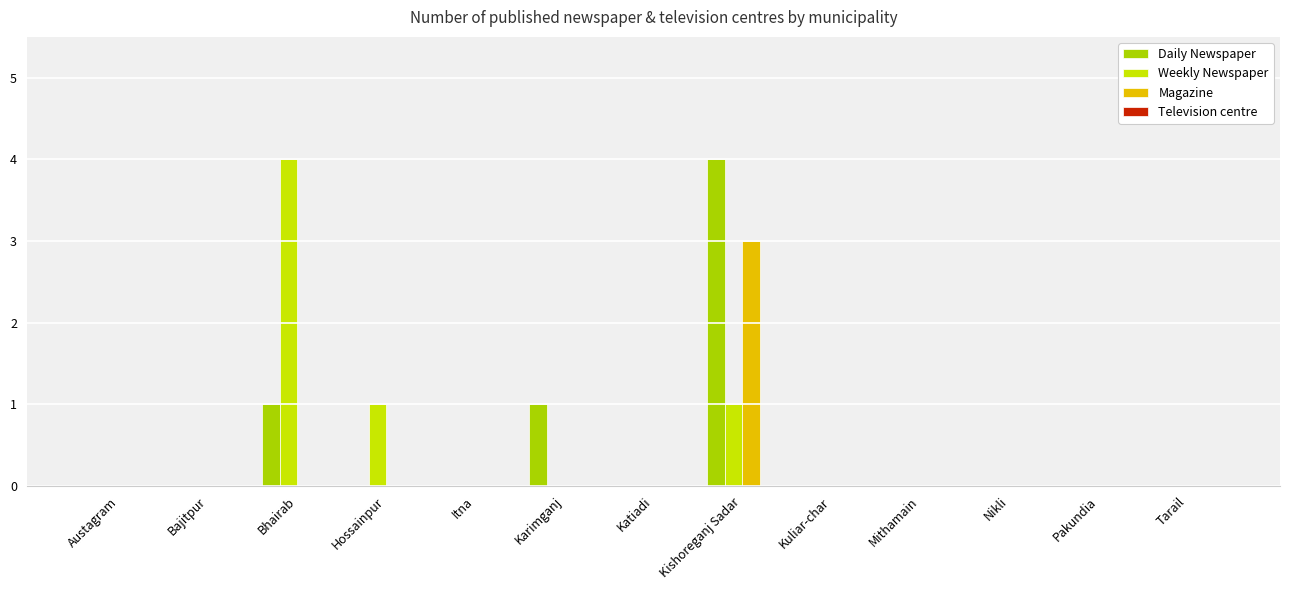

Which series has the widest spread of values?

Daily Newspaper